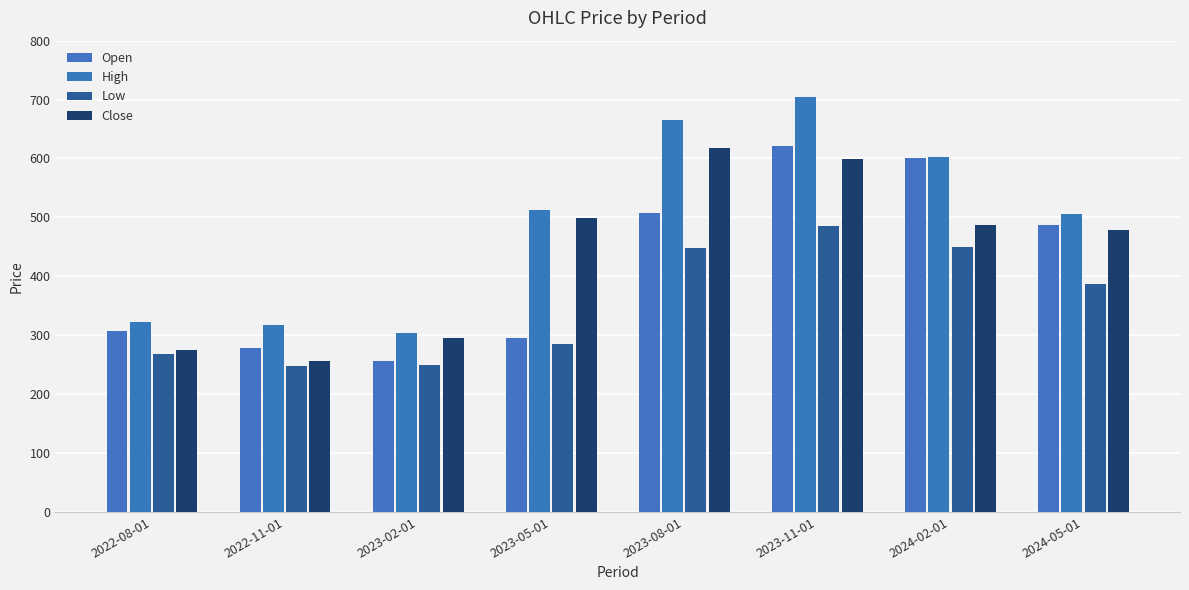

The value of High at 2024-05-01 is 886.7. True or false?

False